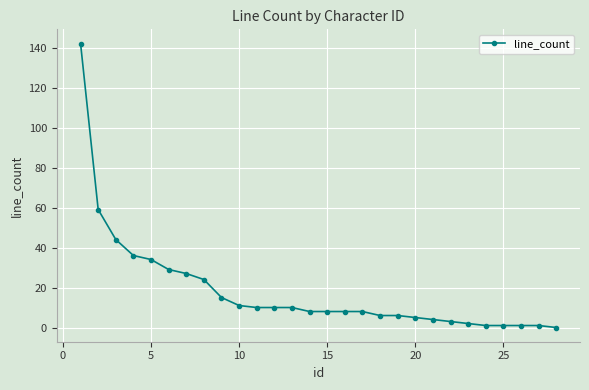

What is the average value?

18